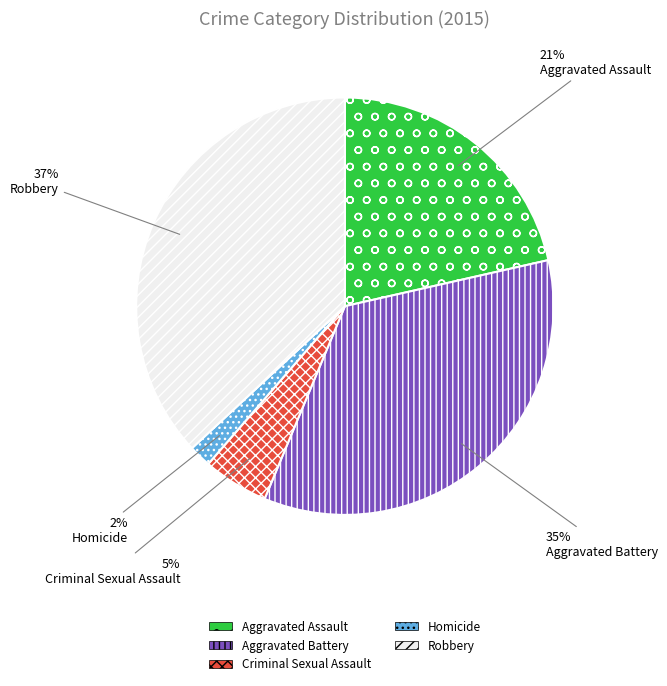

What percentage is the Robbery slice, to the nearest percent?

37%